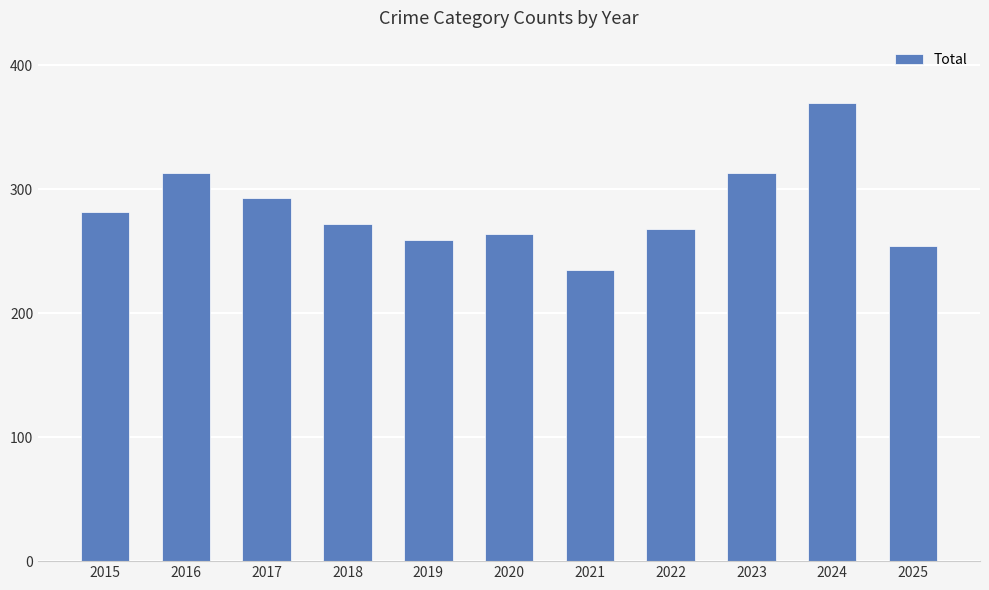

What is the difference between the maximum and minimum values?

135